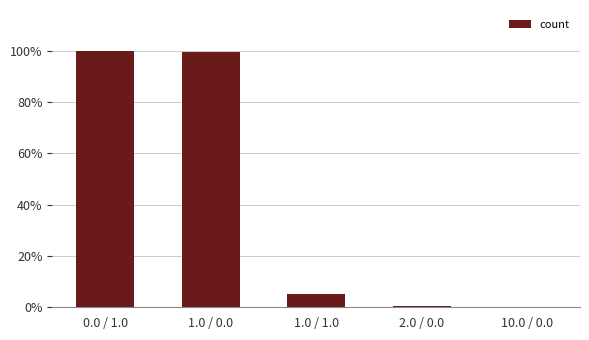

Are the bars horizontal?

No